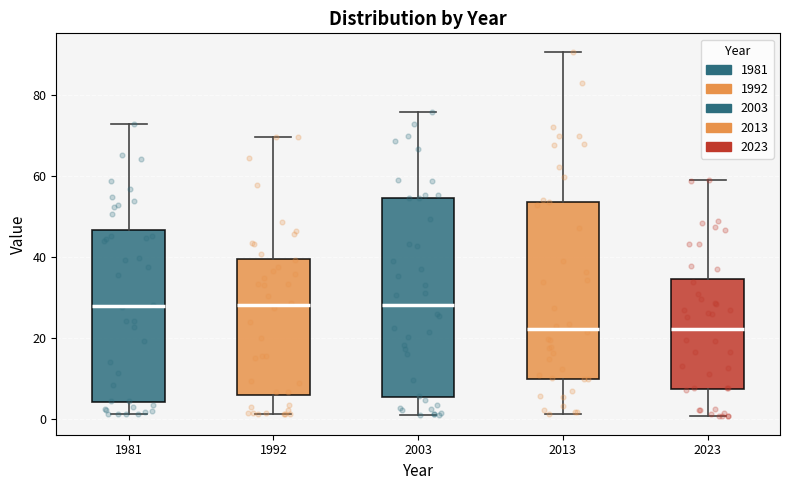

Reading left to right, transcribe this box plot: for each box, give where its median line is, the range the box spans, and where its two whiskers end, as read against the y-axis. The values are not printed on the chart, so give them approximately, as read against the axis.

1981: median 28, box 4 to 46, whiskers 2 to 72
1992: median 28, box 6 to 40, whiskers 2 to 70
2003: median 28, box 6 to 54, whiskers 0 to 76
2013: median 22, box 10 to 54, whiskers 2 to 90
2023: median 22, box 8 to 34, whiskers 0 to 58